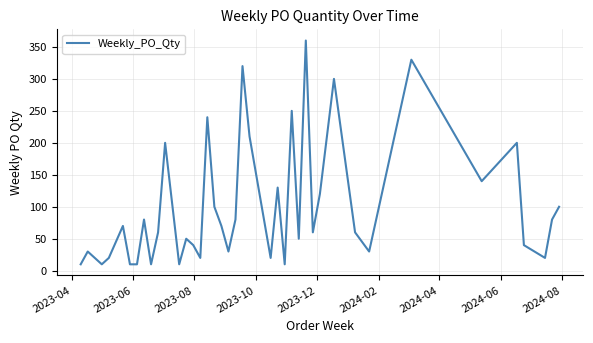

What is the greatest value displayed?

360